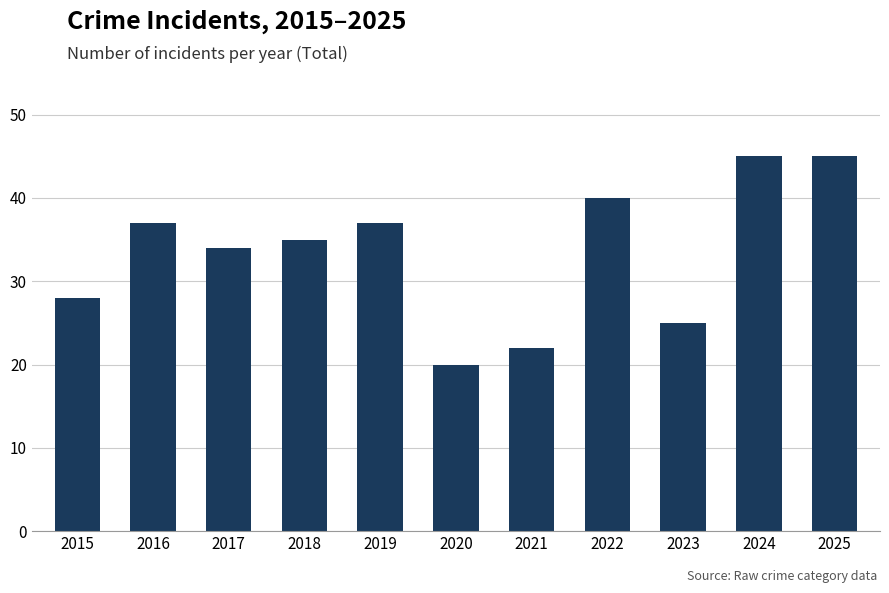

What is the value of the 7th bar from the left?

22